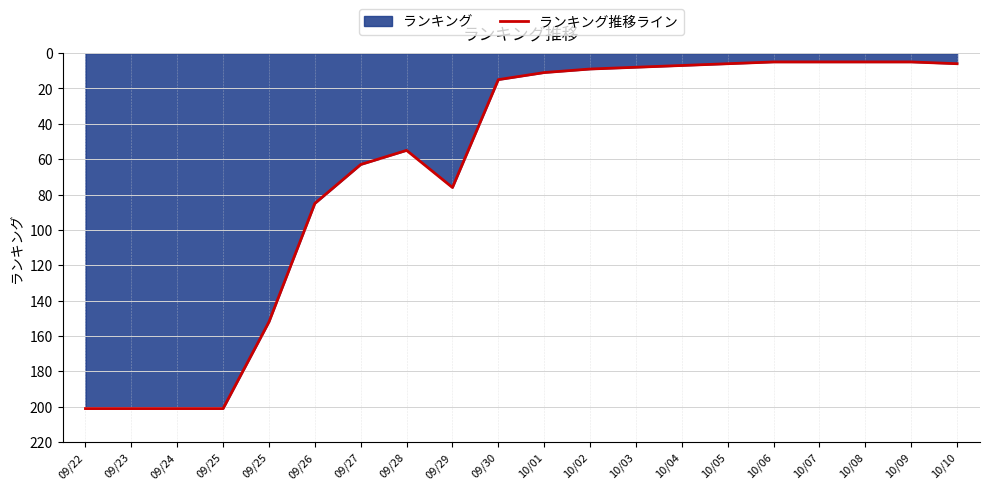

Does the chart display data point markers on the line(s)?

No